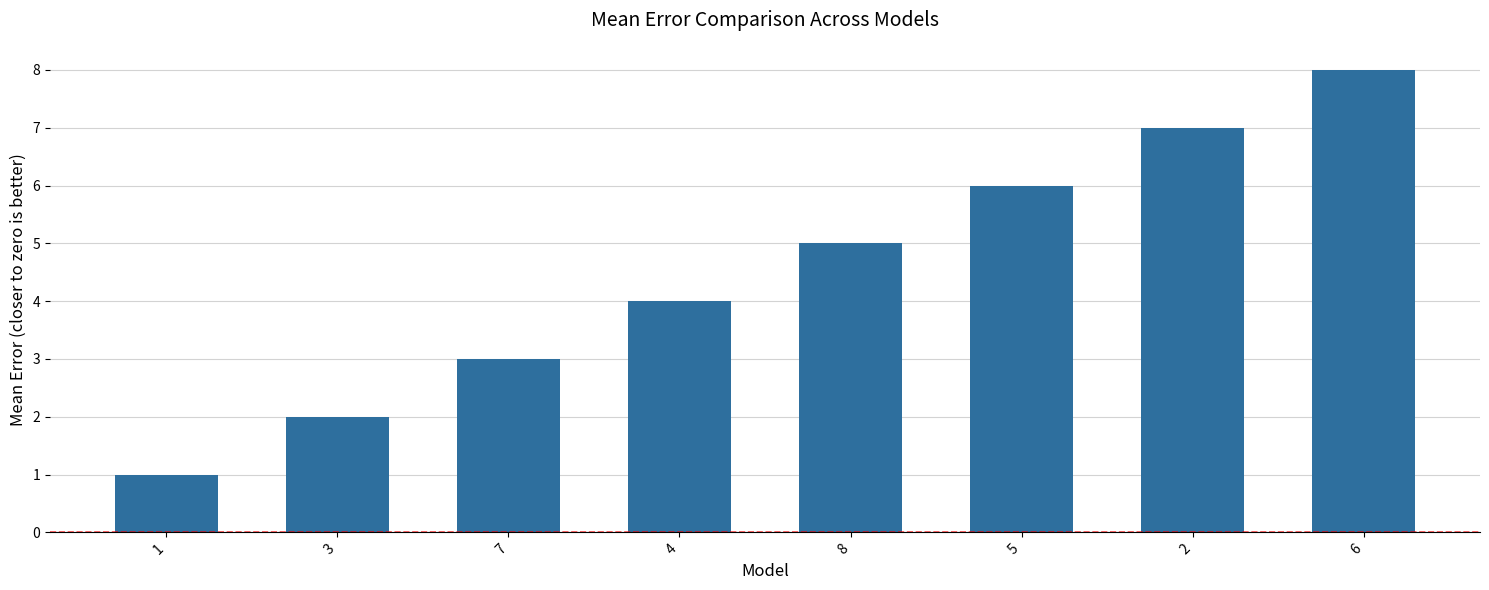

True or false: the data shows 2 at 3.

True